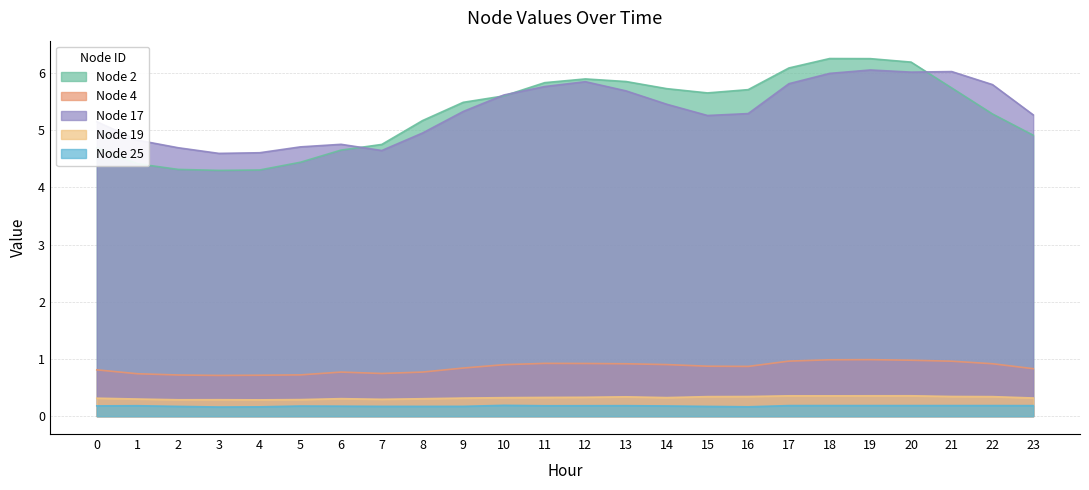

Which series has the largest total across all categories?

Node 17